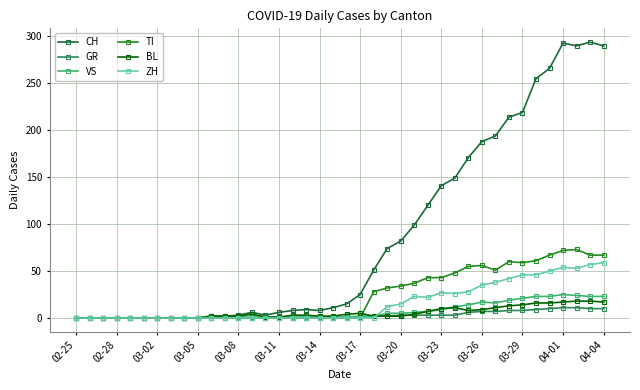

Which series has the largest total across all categories?

CH